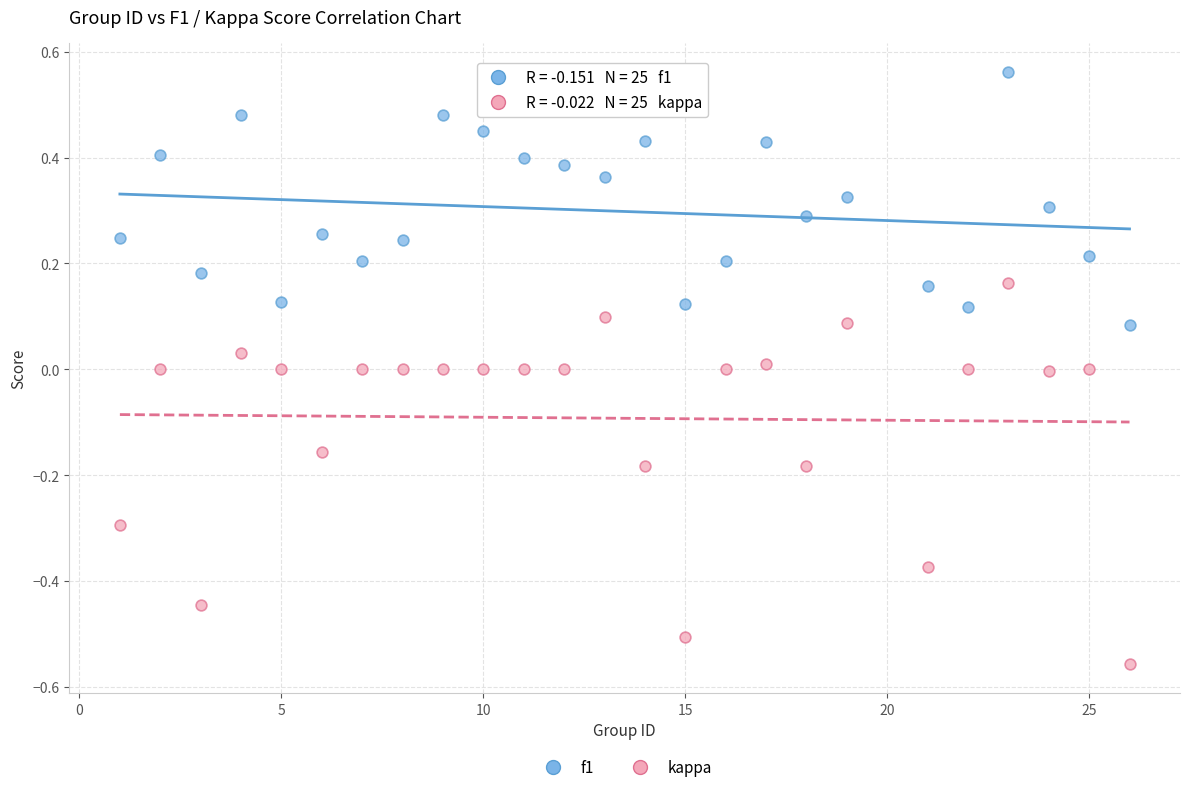

Across all data points, what is the range of Y values (max minus min)?

1.1